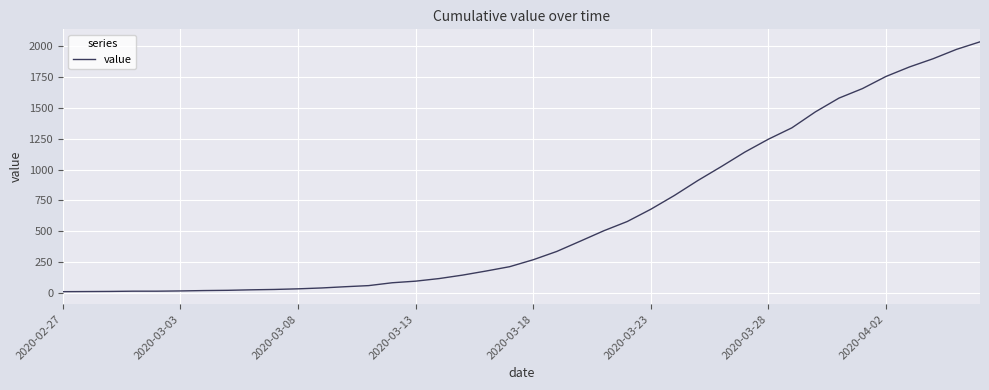

What is the greatest value displayed?

2032